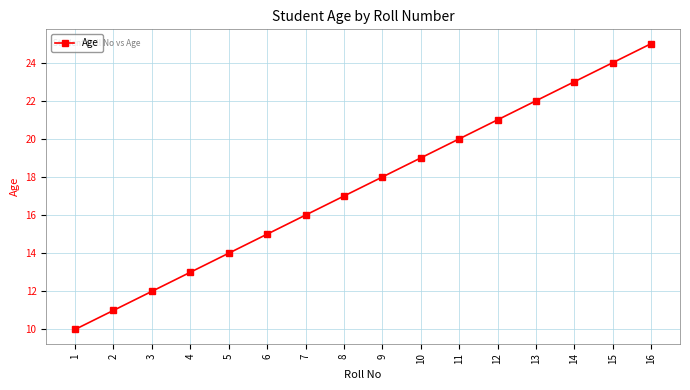

List the labels in order of value, smallest first.

1, 2, 3, 4, 5, 6, 7, 8, 9, 10, 11, 12, 13, 14, 15, 16